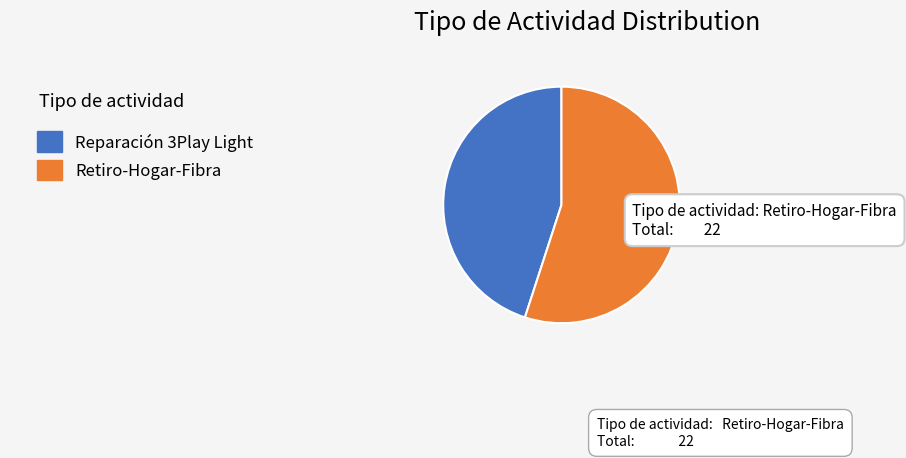

Does any single category account for the majority?

Yes